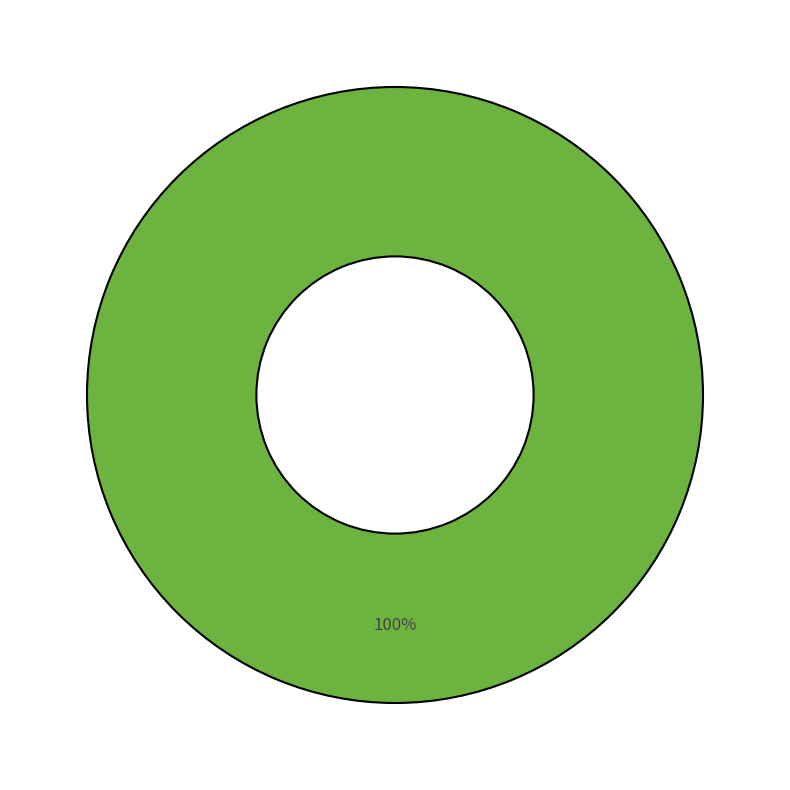

What is the largest slice in the pie chart?

1